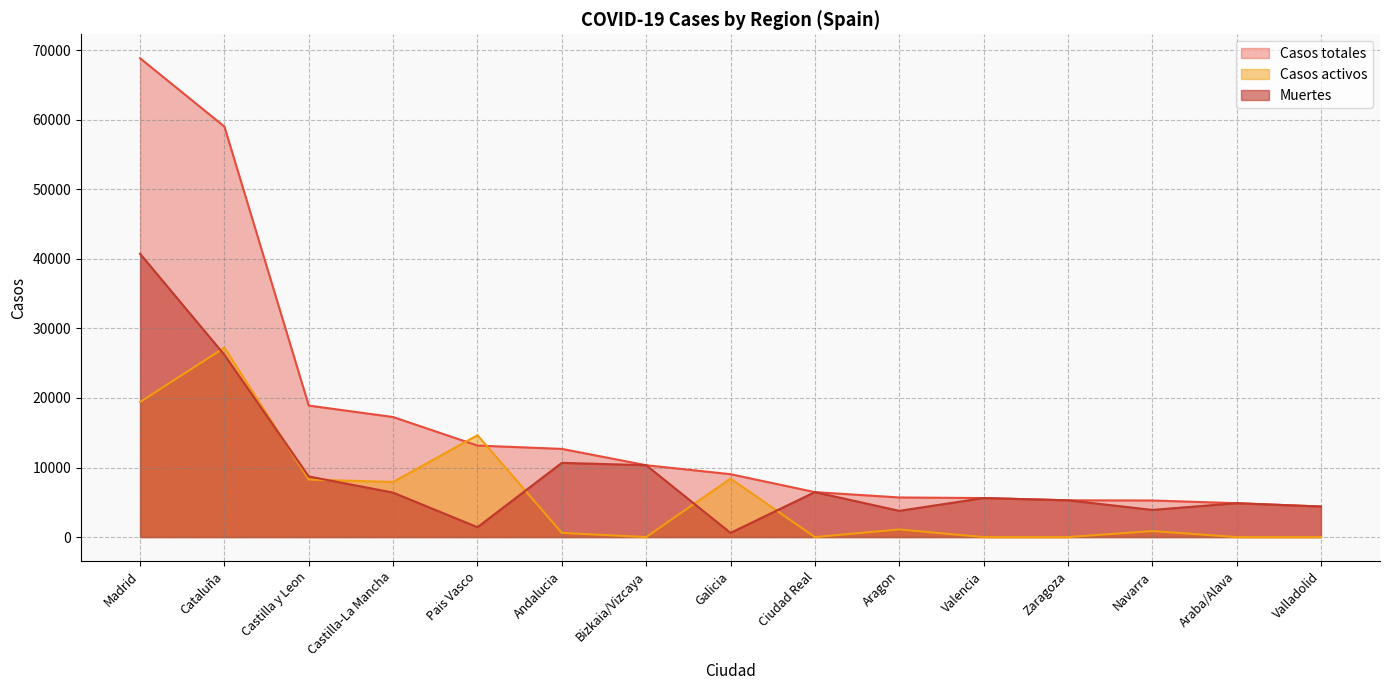

List the labels in order of Muertes value, smallest first.

Galicia, Pais Vasco, Aragon, Navarra, Valladolid, Araba/Alava, Zaragoza, Valencia, Castilla-La Mancha, Ciudad Real, Castilla y Leon, Bizkaia/Vizcaya, Andalucia, Cataluña, Madrid